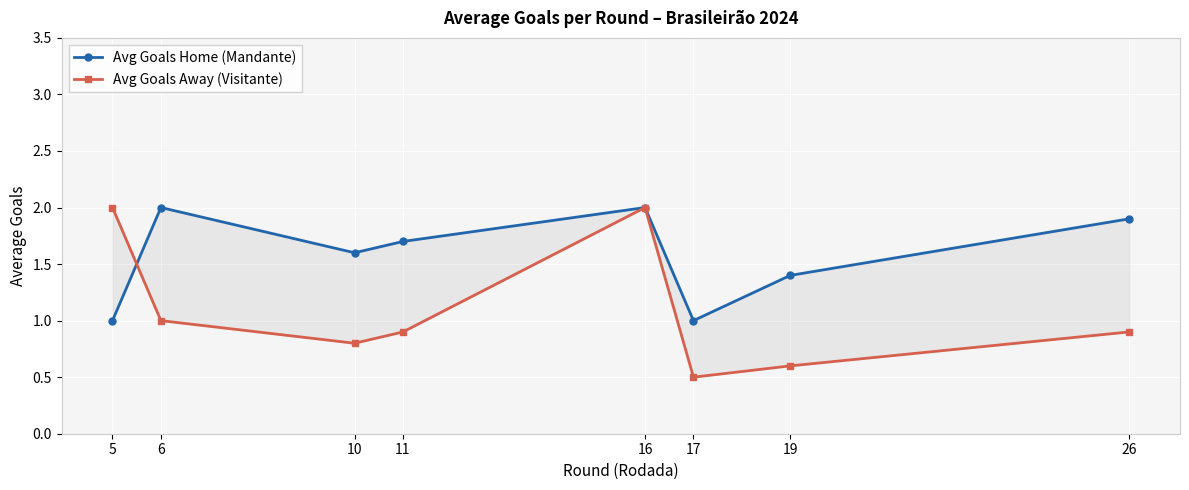

At which category does Avg Goals Home (Mandante) reach its first local peak?

6